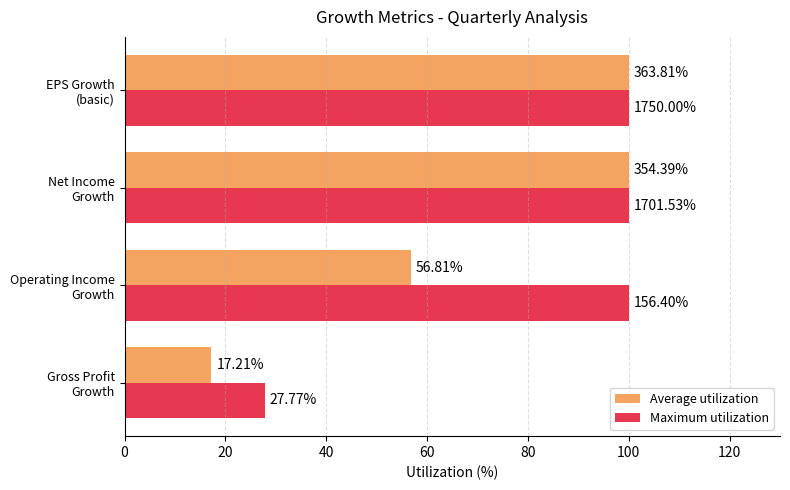

What are all the series names shown in the legend?

Average utilization, Maximum utilization